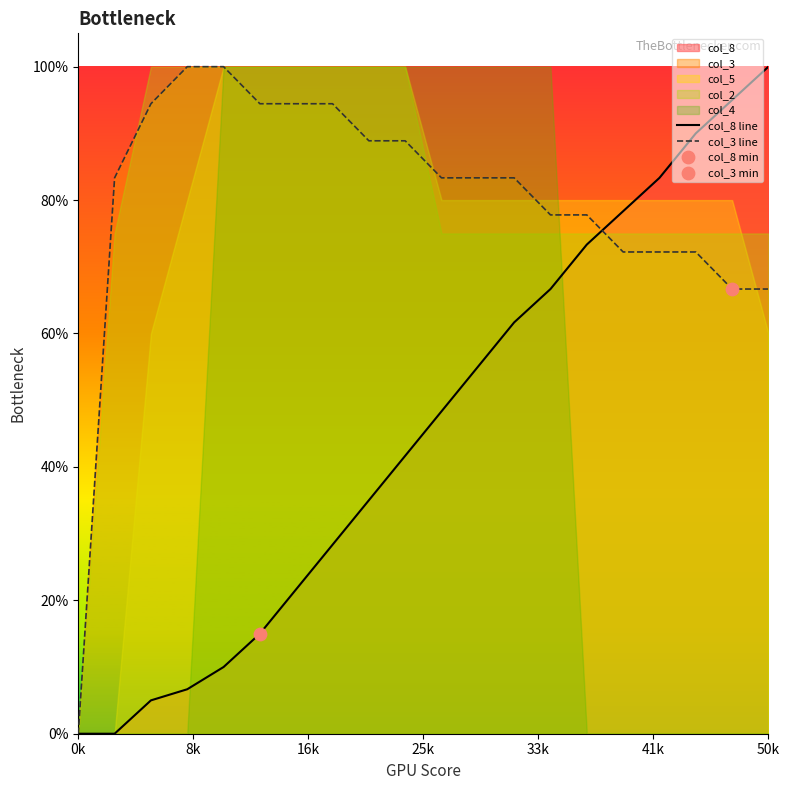

Which series has the largest Y range (max minus min)?

col_8 line